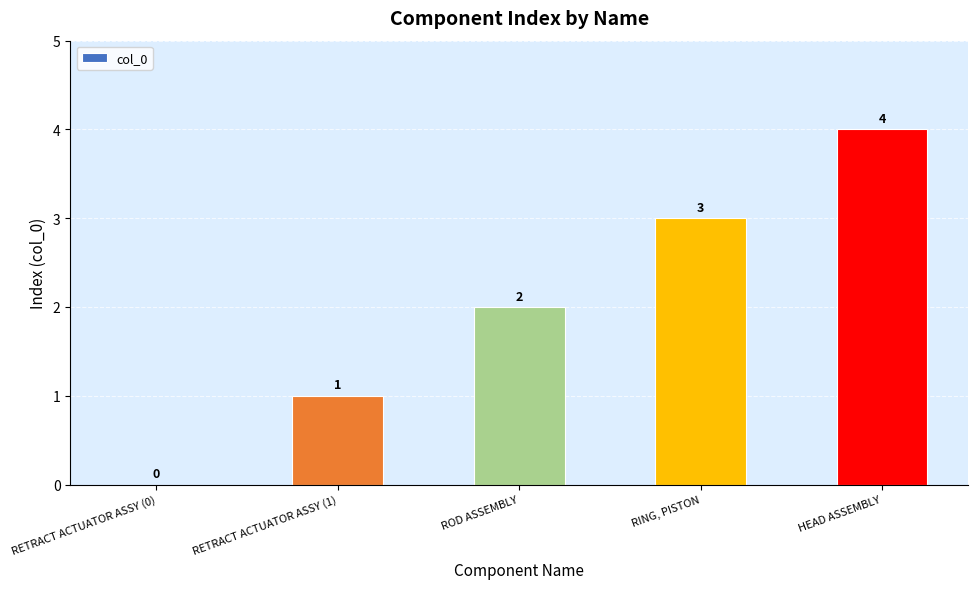

What is the sum of all values?

10